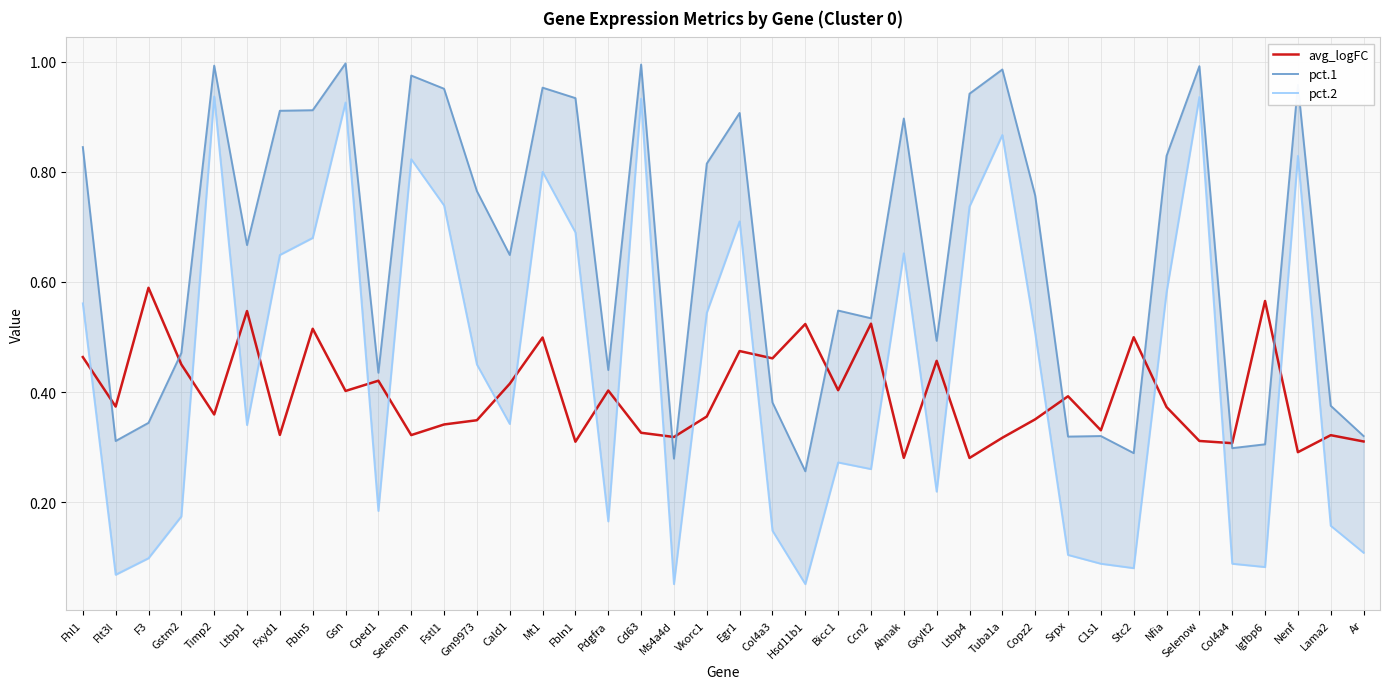

What are all the series names shown in the legend?

avg_logFC, pct.1, pct.2